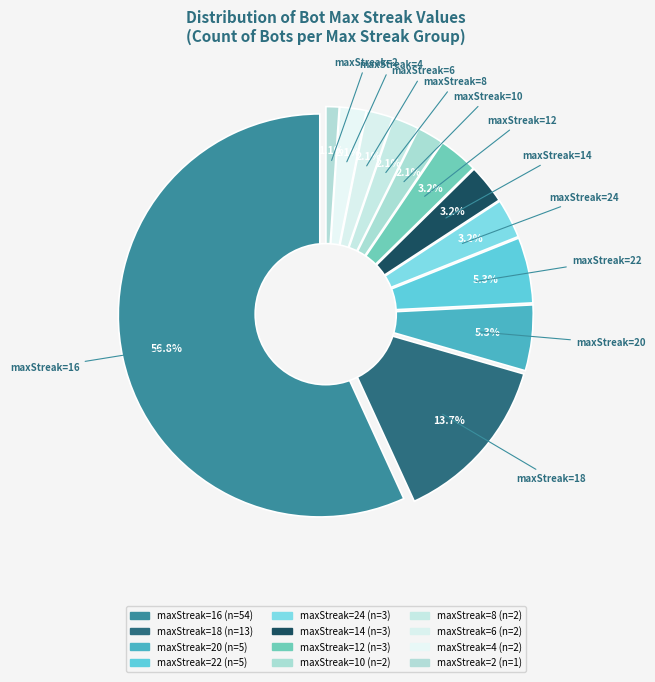

Rank the categories by value from lowest to highest.

2, 10, 8, 6, 4, 24, 14, 12, 20, 22, 18, 16